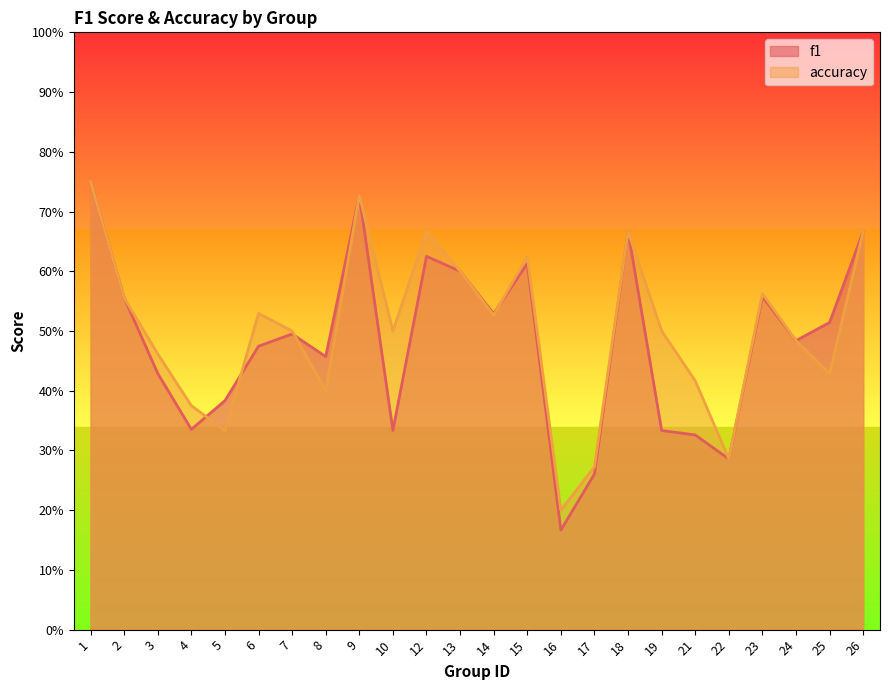

At how many categories does at least one series exceed 0?

24